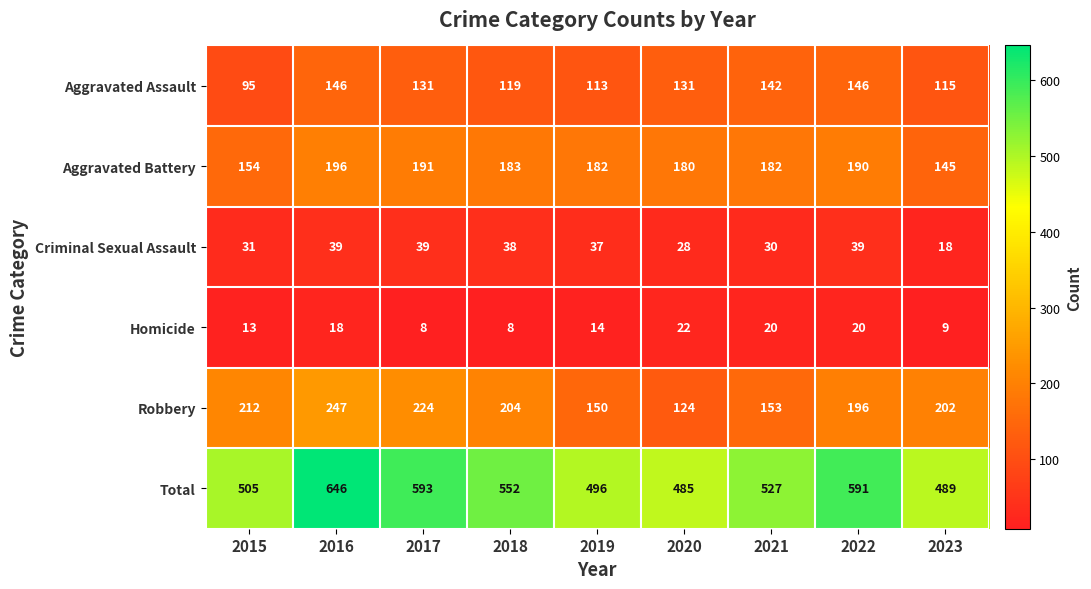

What is the average value of the Total series?

543